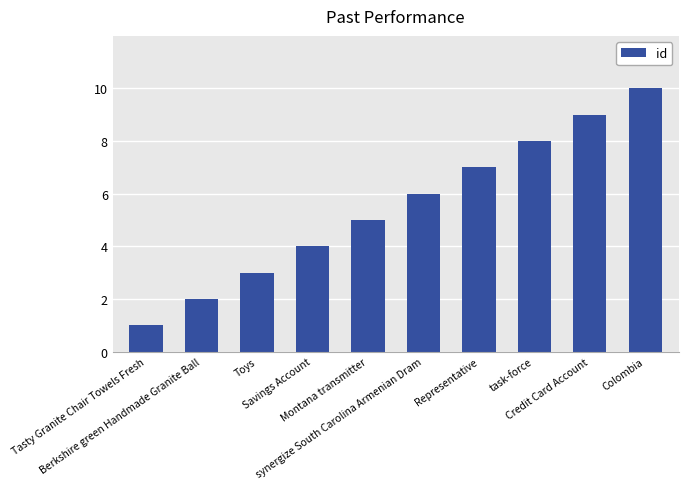

Reading left to right, what are all the values shown in this chart?

Tasty Granite Chair Towels Fresh=1	Berkshire green Handmade Granite Ball=2	Toys=3	Savings Account=4	Montana transmitter=5	synergize South Carolina Armenian Dram=6	Representative=7	task-force=8	Credit Card Account=9	Colombia=10